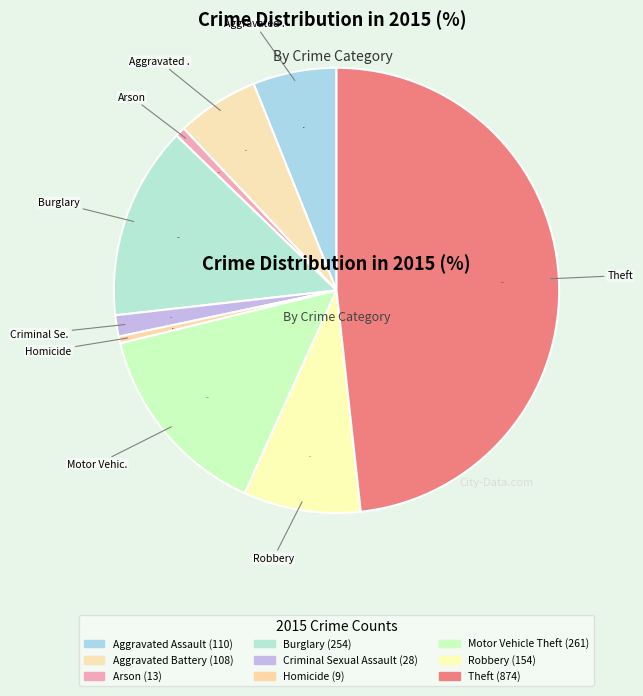

How many slices are in this pie chart?

9